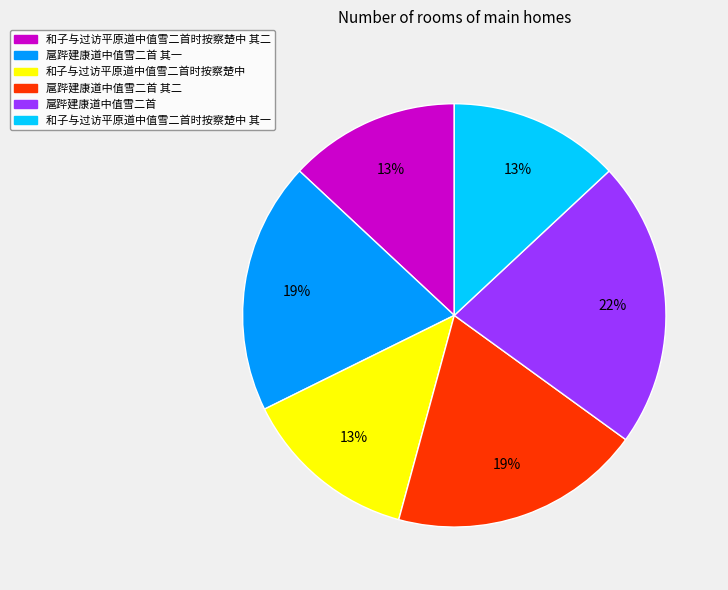

To the nearest percent, what is the difference between the largest and smallest slice percentages?

9%